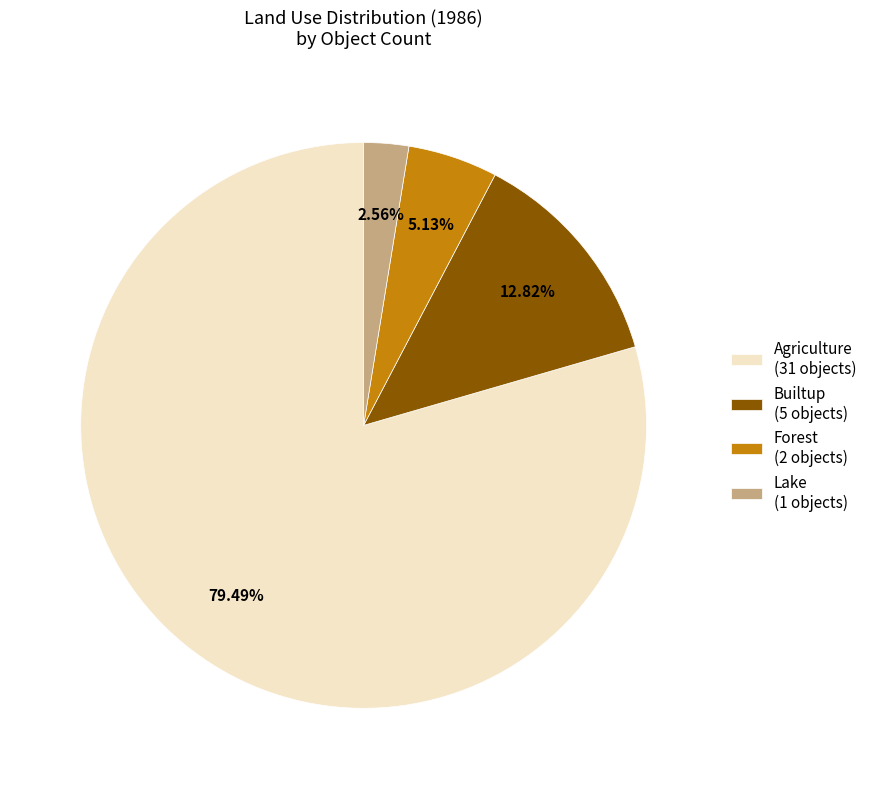

What is the ratio of the value at Forest (2 objects) to the value at Lake (1 objects)?

2.0